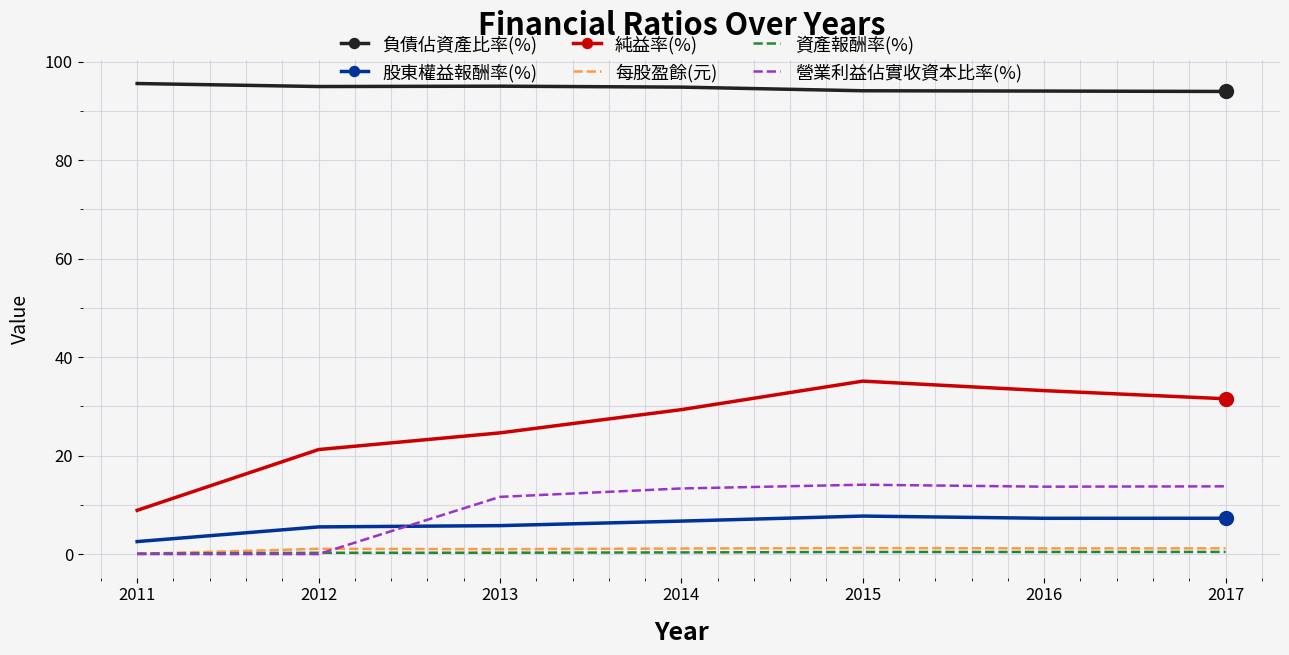

What is the total value across all series at 2013?

138.3